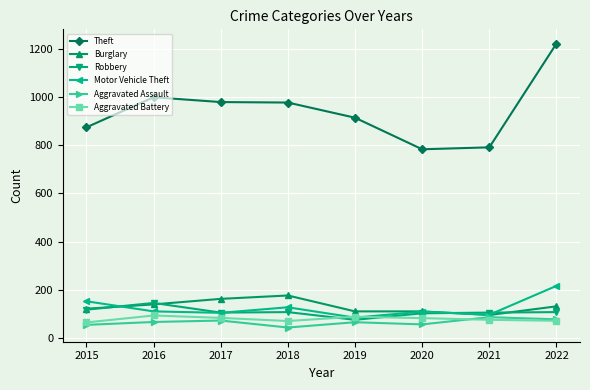

What is the difference between the highest and lowest values at 2018?

934